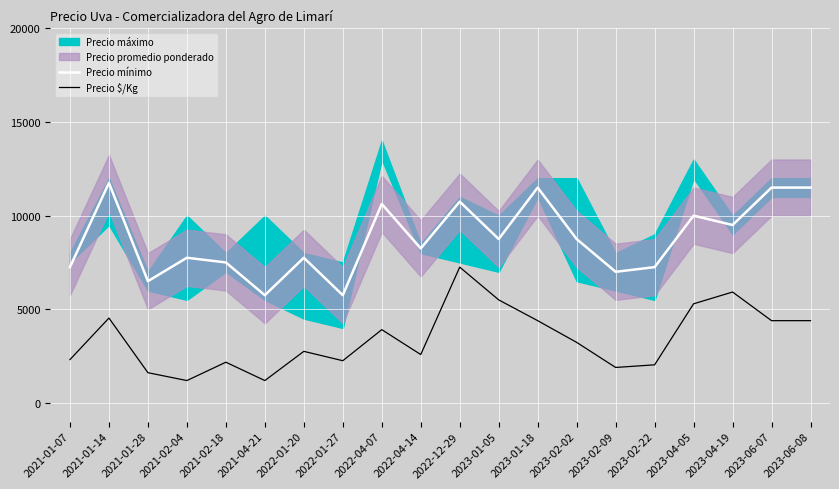

List the labels in order of Precio $/Kg value, largest first.

2022-12-29, 2023-04-19, 2023-01-05, 2023-04-05, 2021-01-14, 2023-01-18, 2023-06-07, 2023-06-08, 2022-04-07, 2023-02-02, 2022-01-20, 2022-04-14, 2021-01-07, 2022-01-27, 2021-02-18, 2023-02-22, 2023-02-09, 2021-01-28, 2021-02-04, 2021-04-21